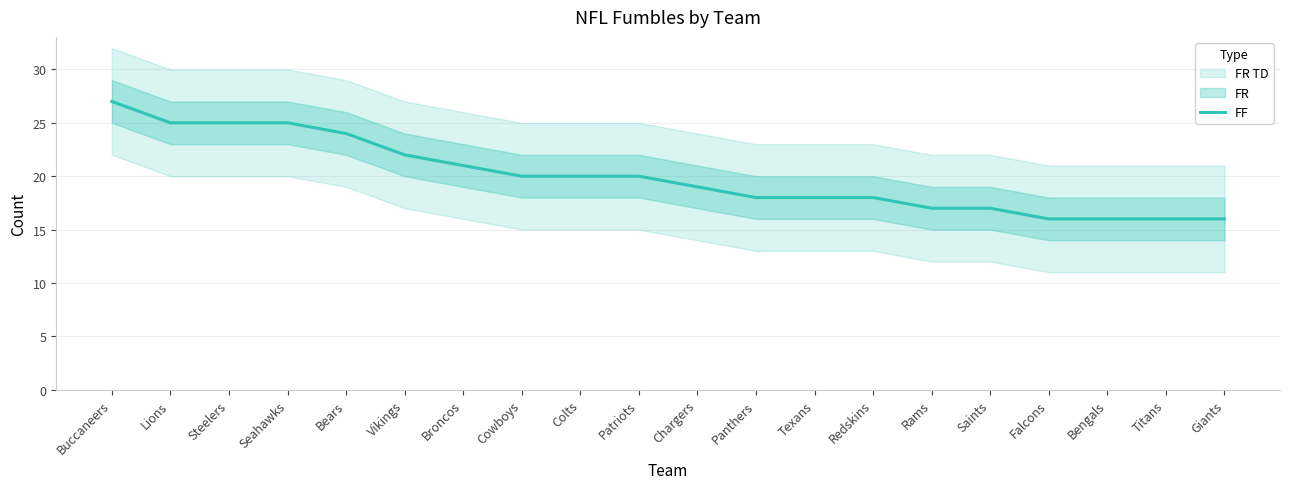

What is the ratio of the value at Lions to the value at Giants?

1.6